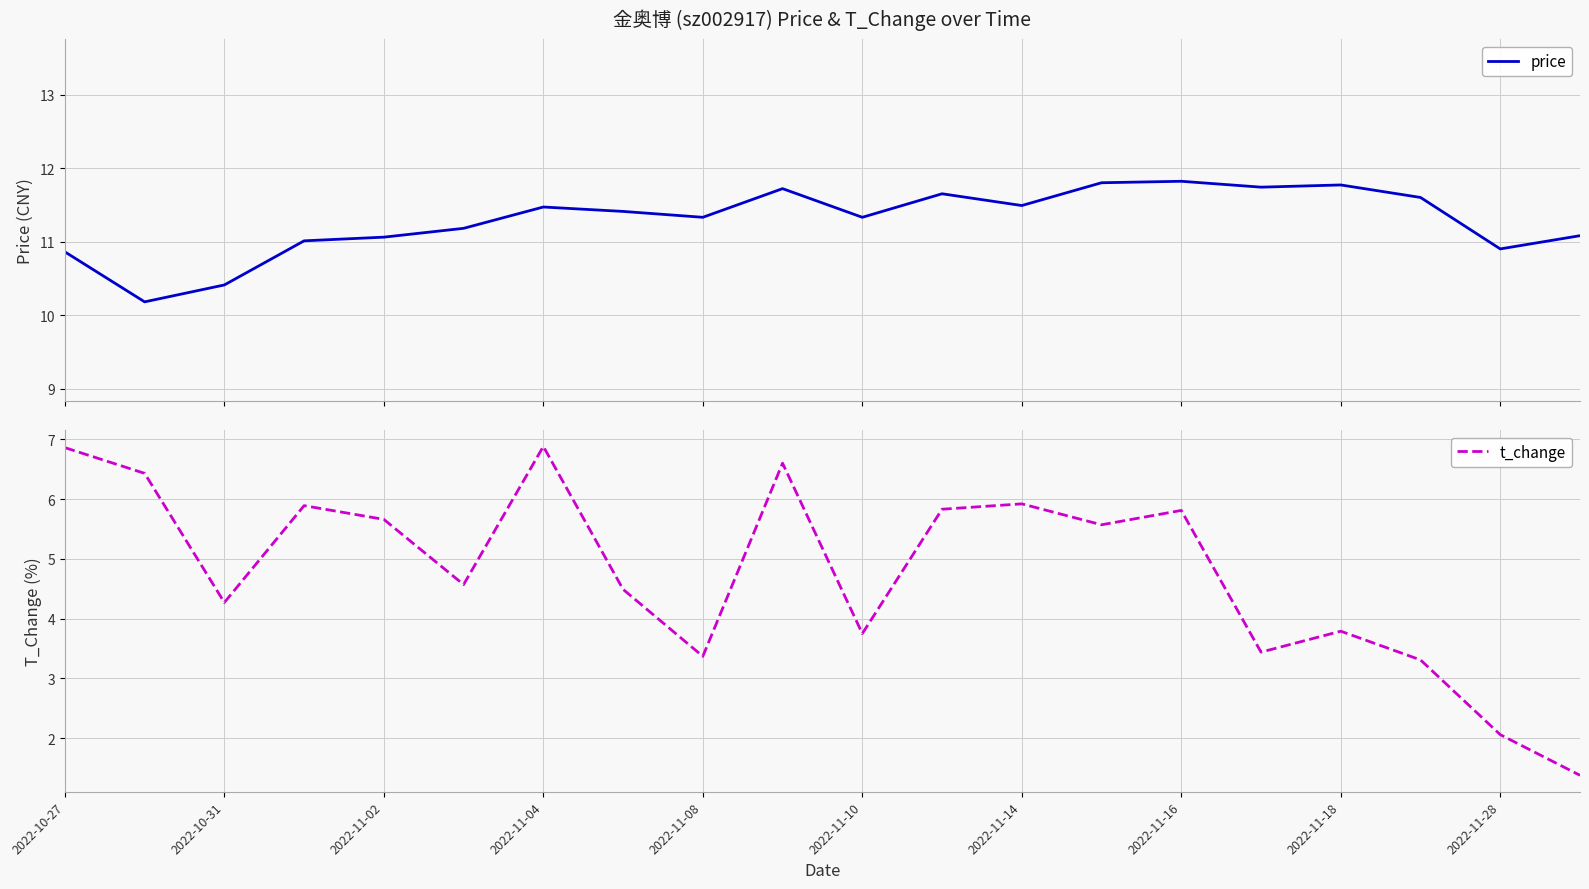

At how many categories does at least one series exceed 6?

20